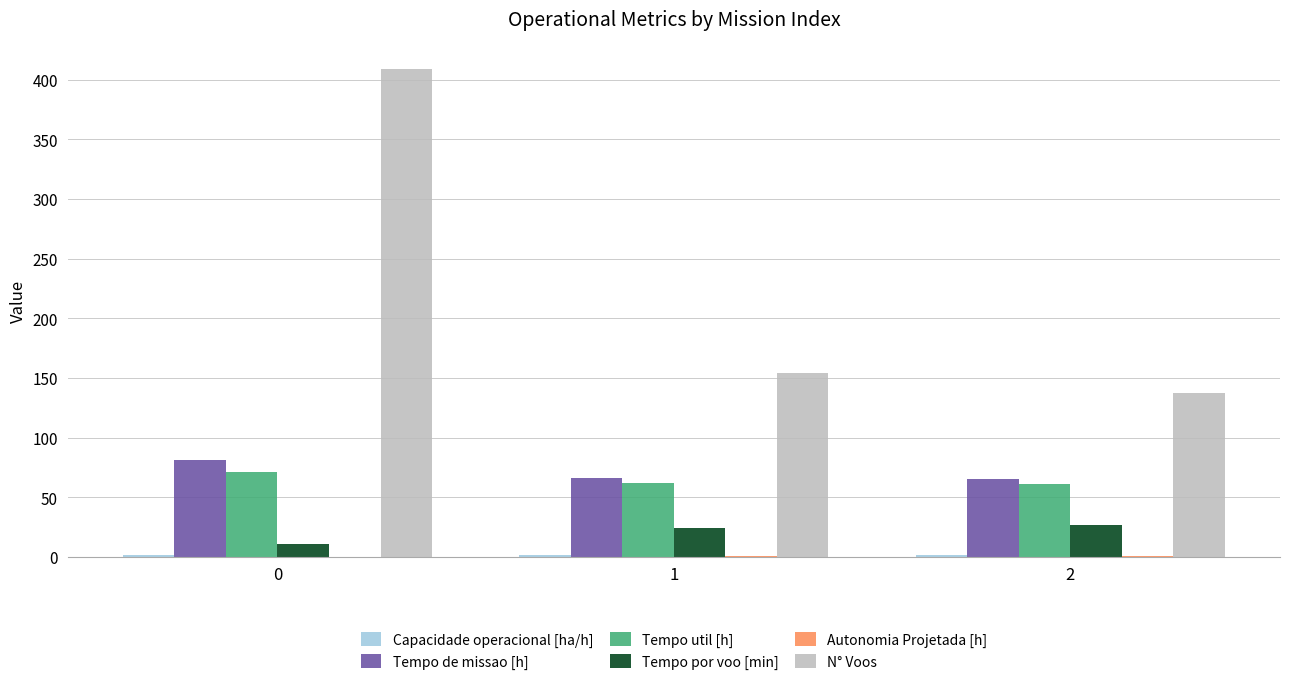

What is the spread (max minus min) of values at 1?

153.6